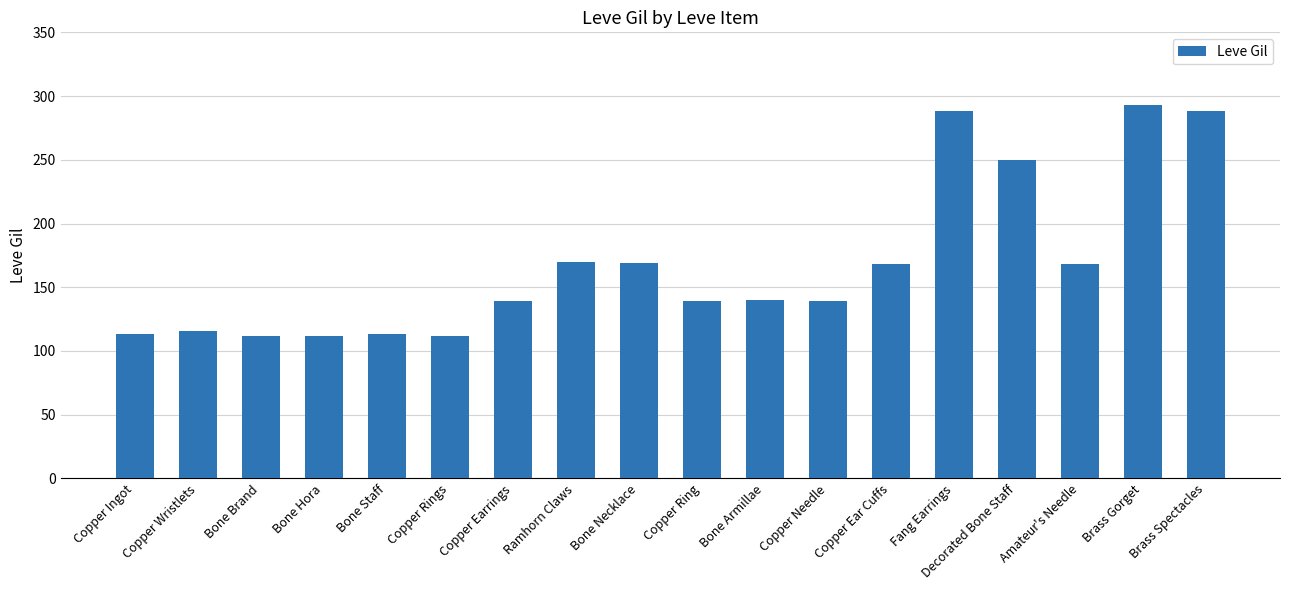

What is the minimum value shown in the chart?

112